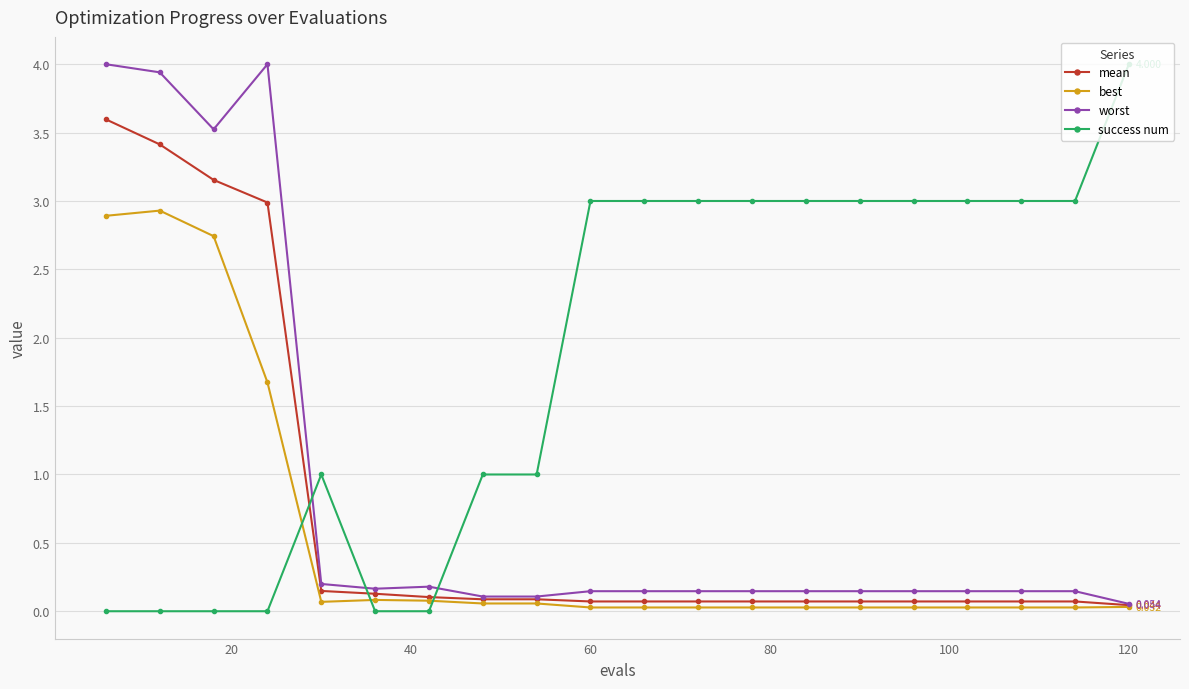

Does the chart have visible grid lines?

Yes